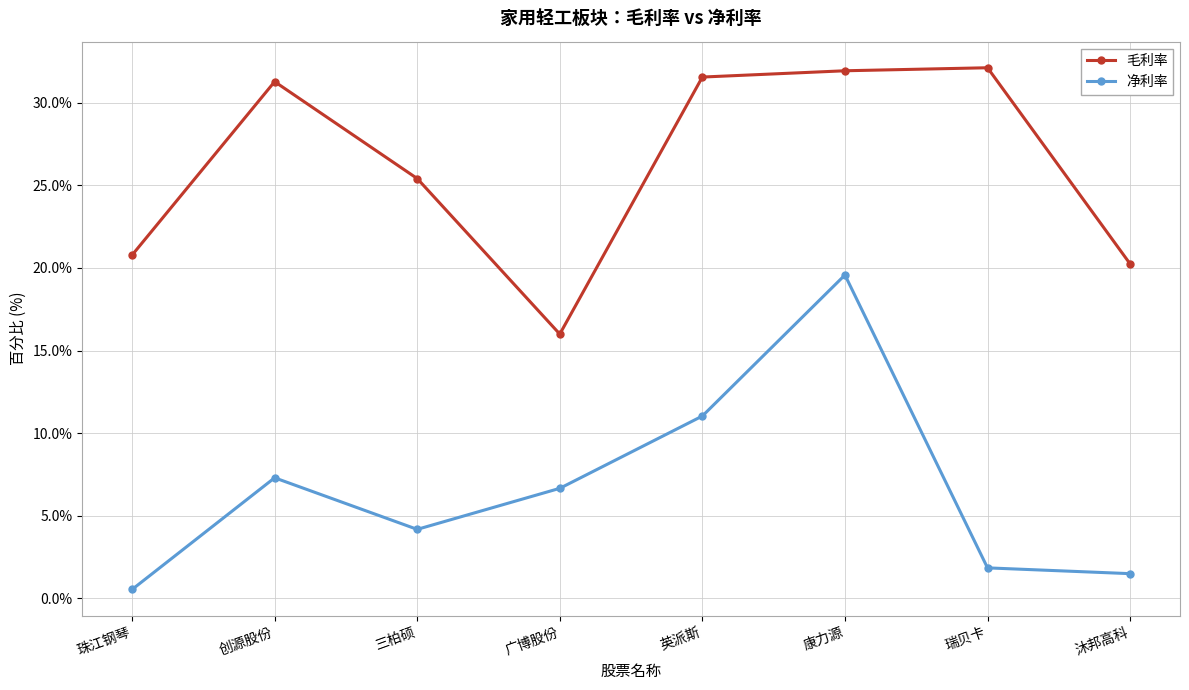

Rank the categories by 净利率 value from lowest to highest.

珠江钢琴, 沐邦高科, 瑞贝卡, 三柏硕, 广博股份, 创源股份, 英派斯, 康力源